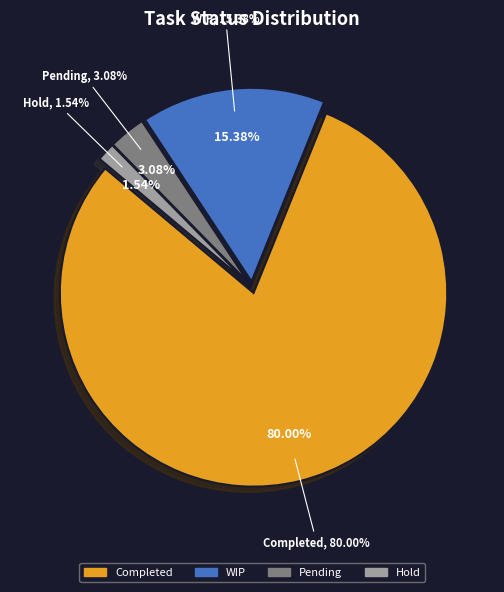

Combined, do Completed and Hold account for over 50%?

Yes